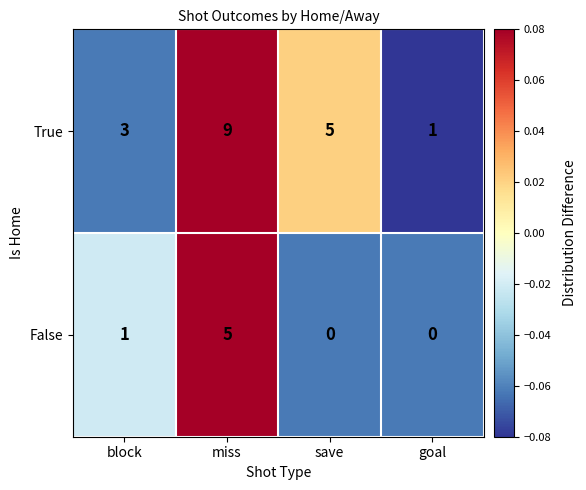

Is it true that False equals 0 at save?

True